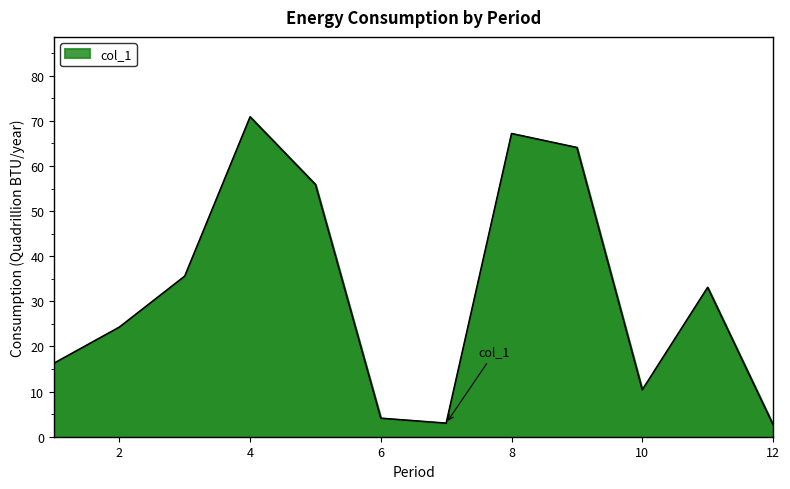

How many values are below 33?

6